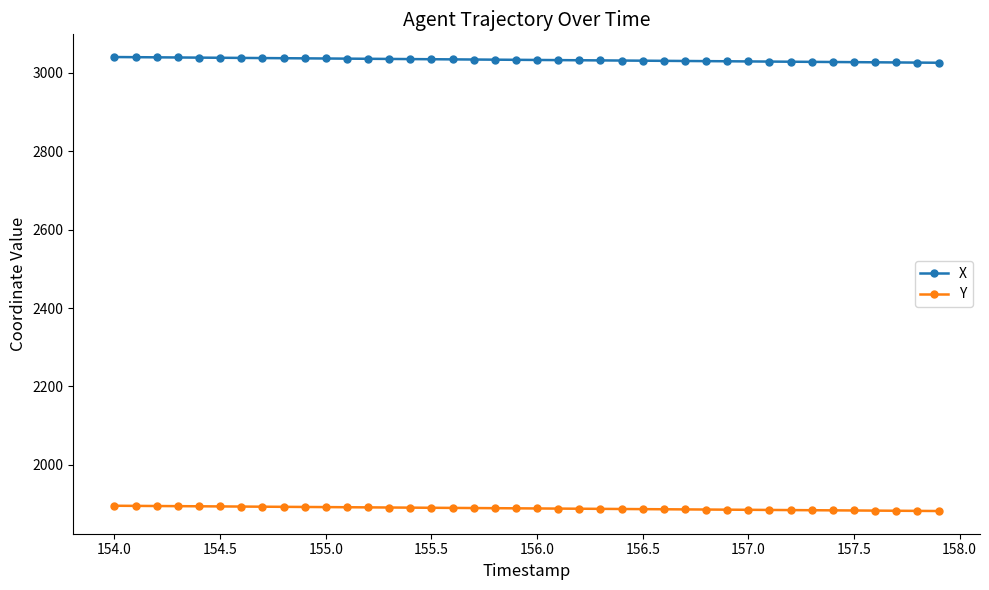

Which series has the largest total across all categories?

X